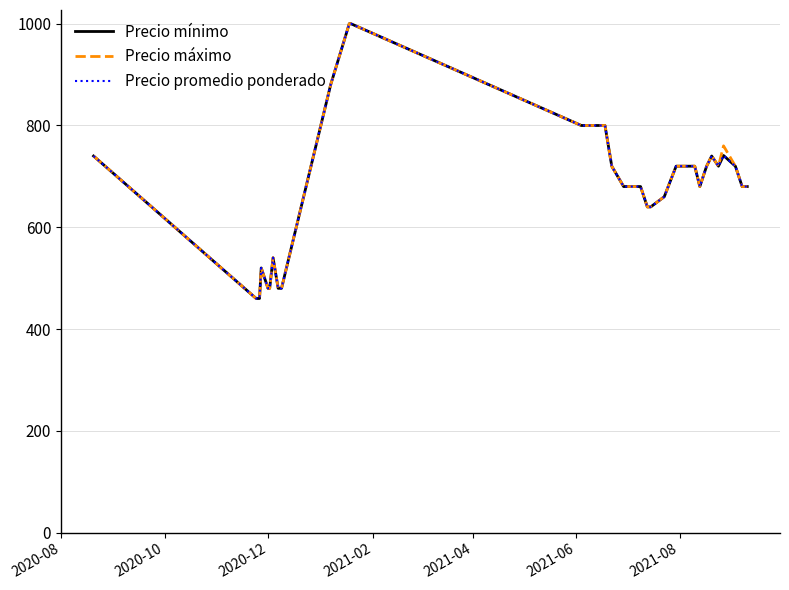

Does the chart have visible grid lines?

Yes